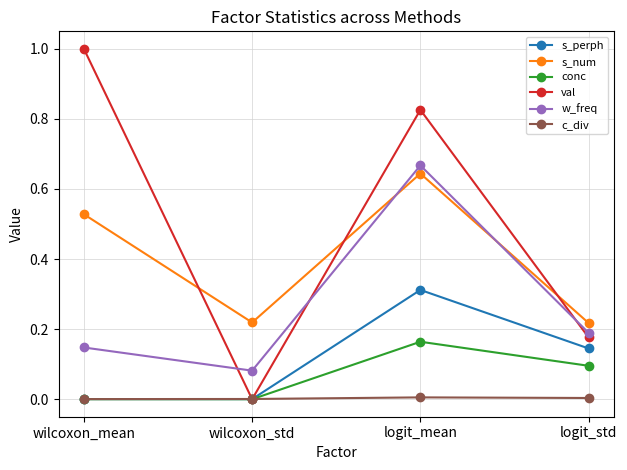

Where is the first local maximum for s_num?

logit_mean